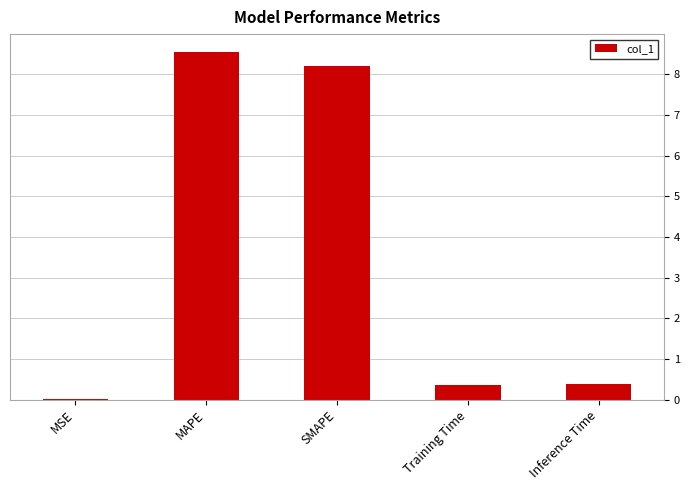

What is the change in value from MAPE to SMAPE?

-0.4